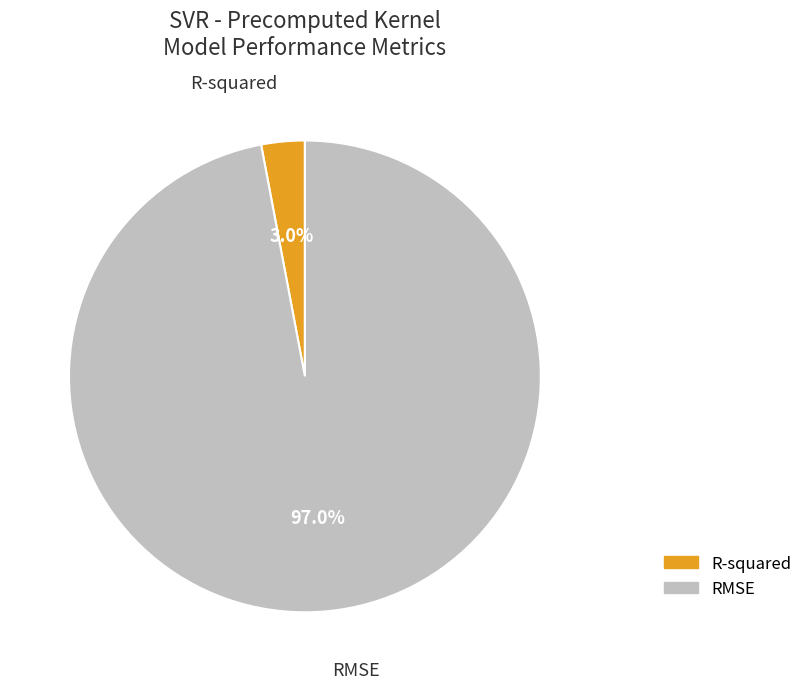

Between R-squared and RMSE, which is larger?

RMSE